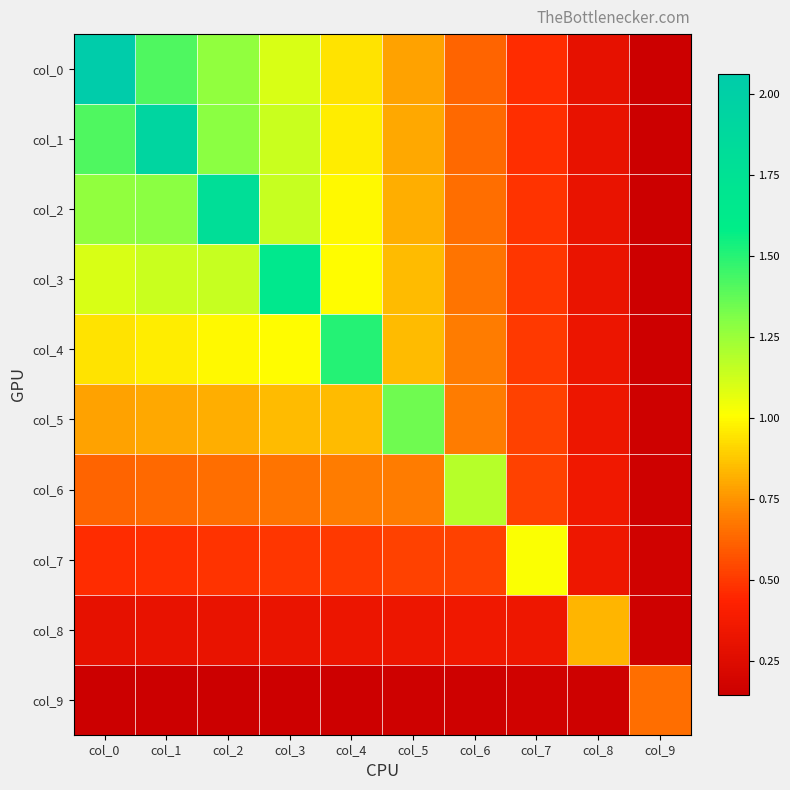

Rank the series at col_4 from lowest to highest value.

col_9, col_8, col_7, col_6, col_5, col_0, col_1, col_2, col_3, col_4